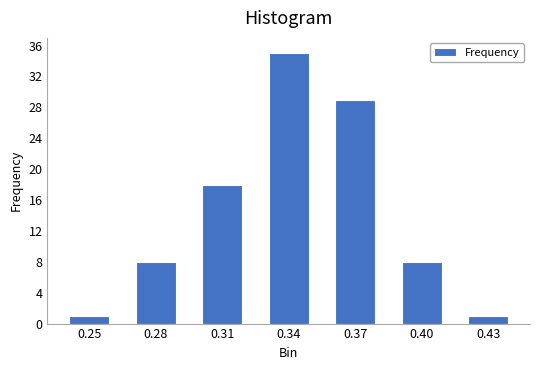

Reading right to left, extract all data points from this chart.

0.43=1	0.40=8	0.37=29	0.34=35	0.31=18	0.28=8	0.25=1